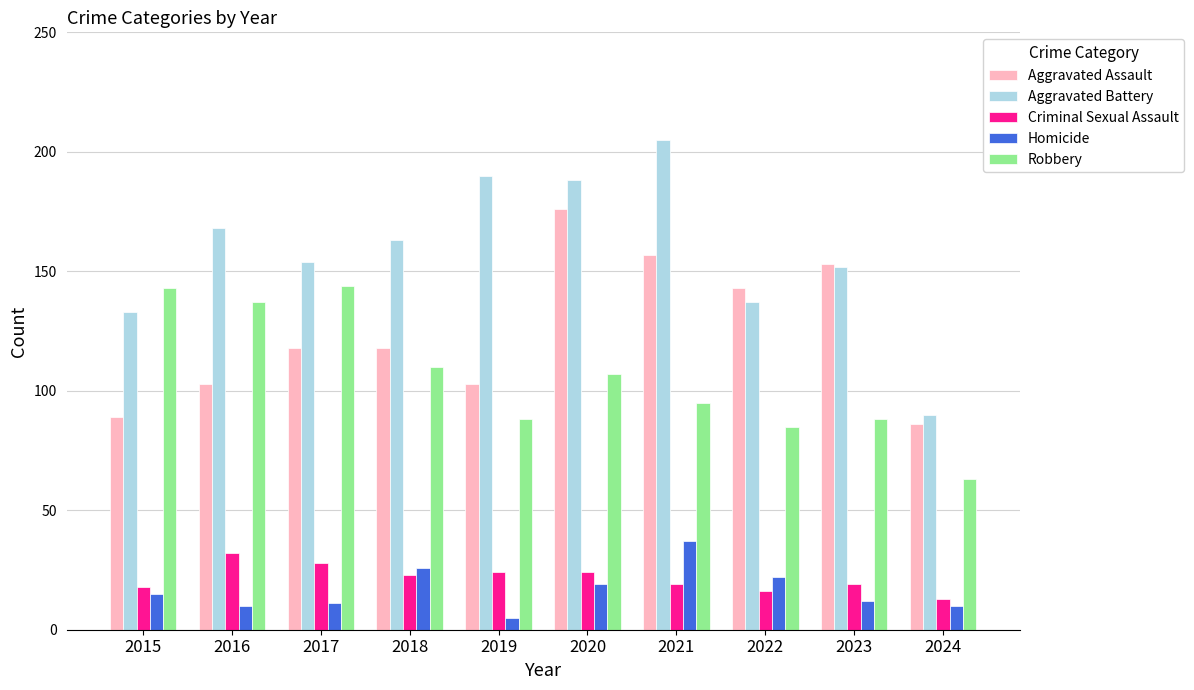

How many groups of bars are there?

10